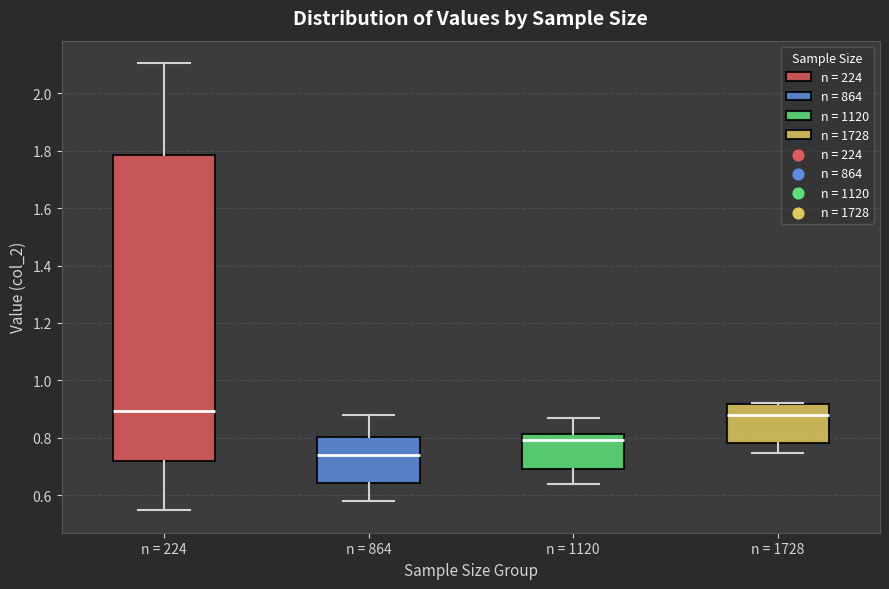

Reading left to right, read every box against the y-axis: the position of its median line, the range the box covers, and the ends of its whiskers. The values are not printed on the chart, so give them approximately, as read against the axis.

n = 224: median 0.90, box 0.72 to 1.78, whiskers 0.54 to 2.10
n = 864: median 0.74, box 0.64 to 0.80, whiskers 0.58 to 0.88
n = 1120: median 0.80, box 0.70 to 0.82, whiskers 0.64 to 0.86
n = 1728: median 0.88, box 0.78 to 0.92, whiskers 0.74 to 0.92